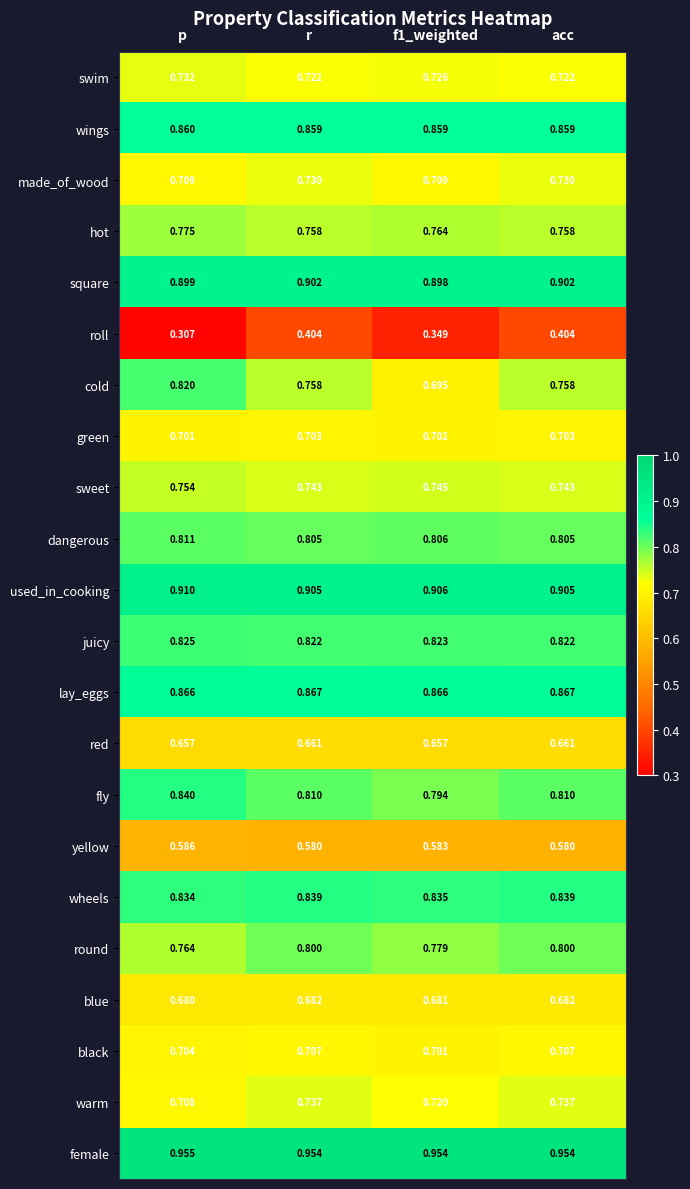

At how many categories does at least one series exceed 0?

4